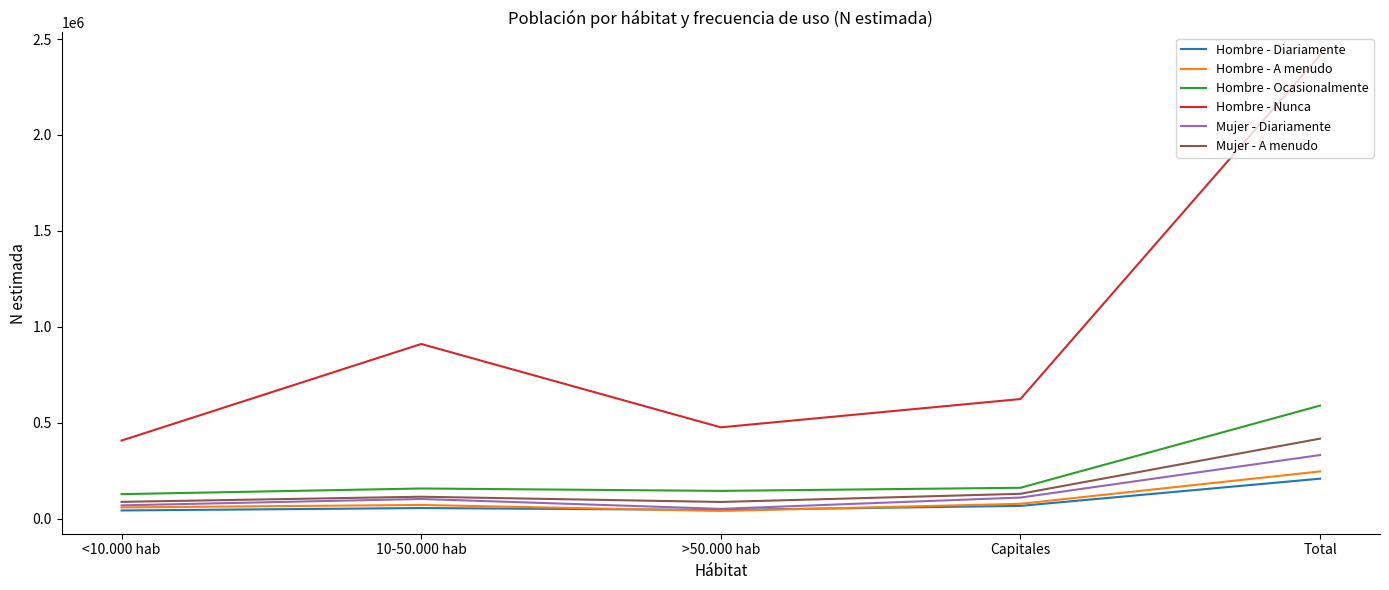

What is the maximum value shown in the chart?

2415925